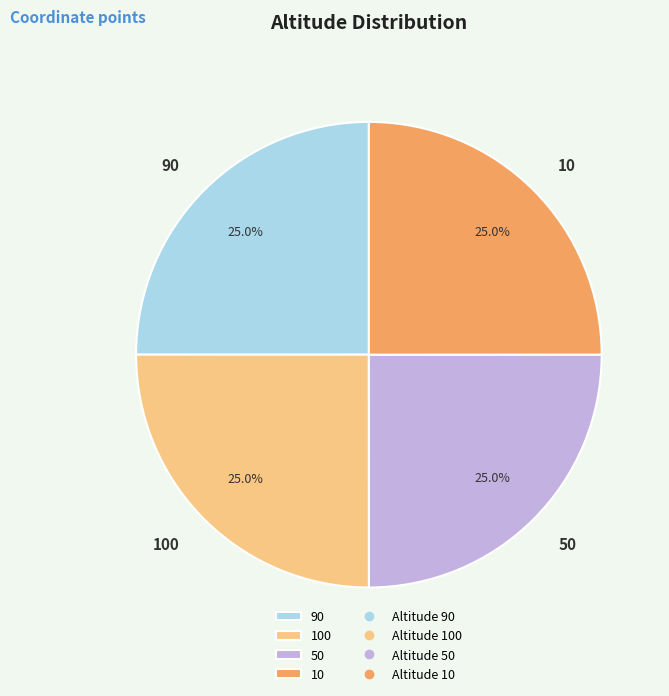

To the nearest percent, what is the average slice percentage?

25%